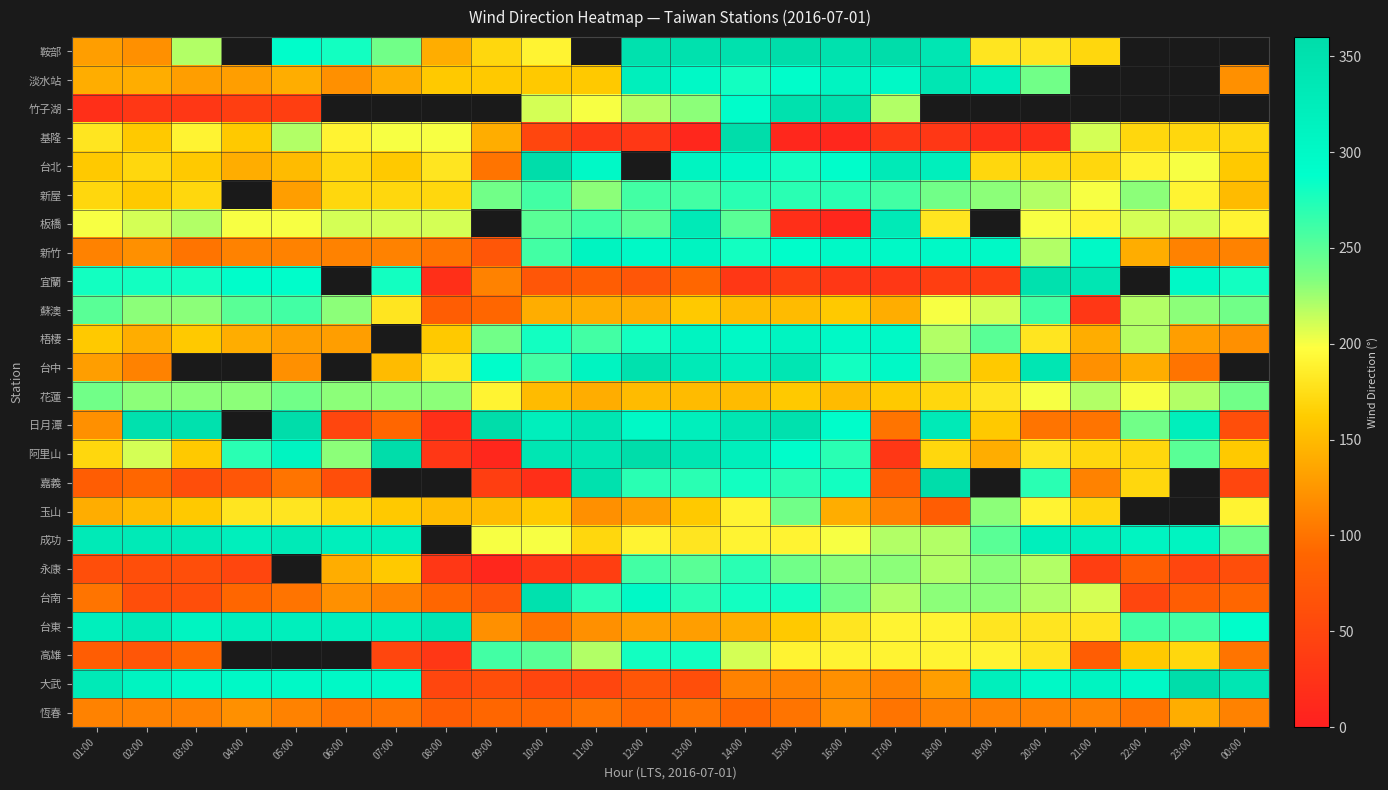

At 07:00, list the series in order from largest to smallest.

竹子湖, 梧棲, 阿里山, 嘉義, 成功, 台東, 大武, 宜蘭, 鞍部, 花蓮, 板橋, 基隆, 蘇澳, 新屋, 台北, 玉山, 永康, 台中, 淡水站, 新竹, 台南, 恆春, 日月潭, 高雄